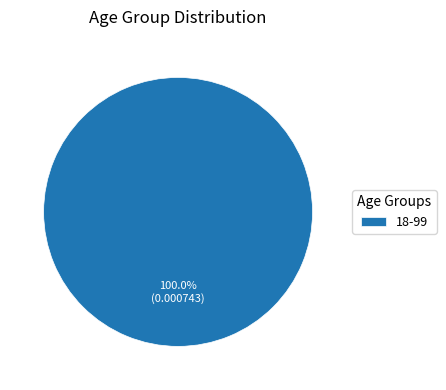

Rank the categories by value from lowest to highest.

18-99